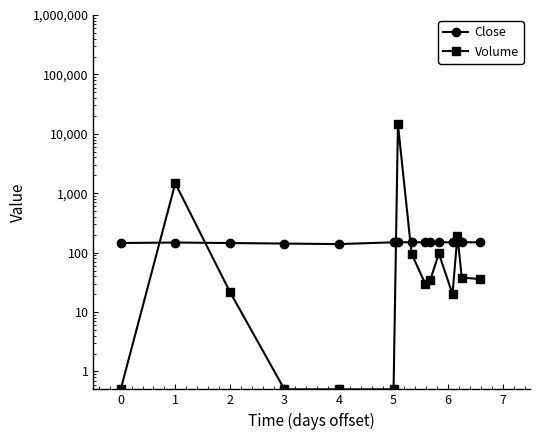

Which series has the largest total across all categories?

Volume